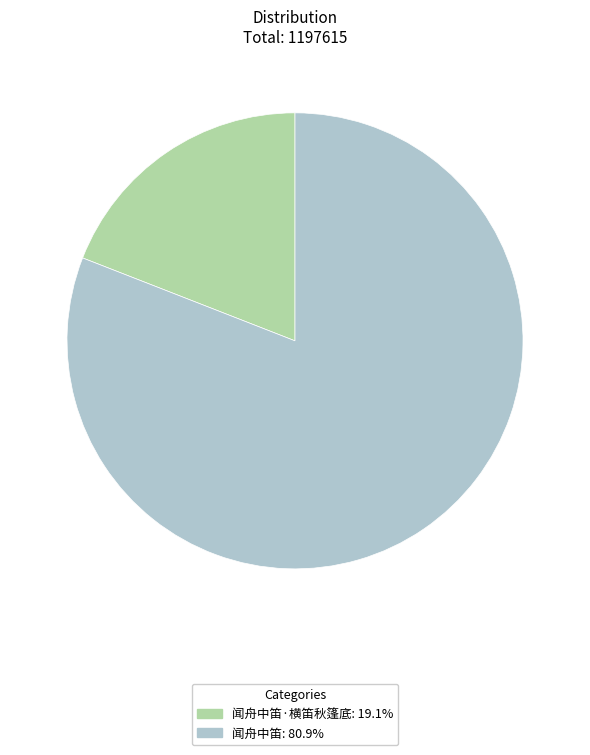

Combined, do 闻舟中笛·横笛秋篷底: 19.1% and 闻舟中笛: 80.9% account for over 50%?

Yes